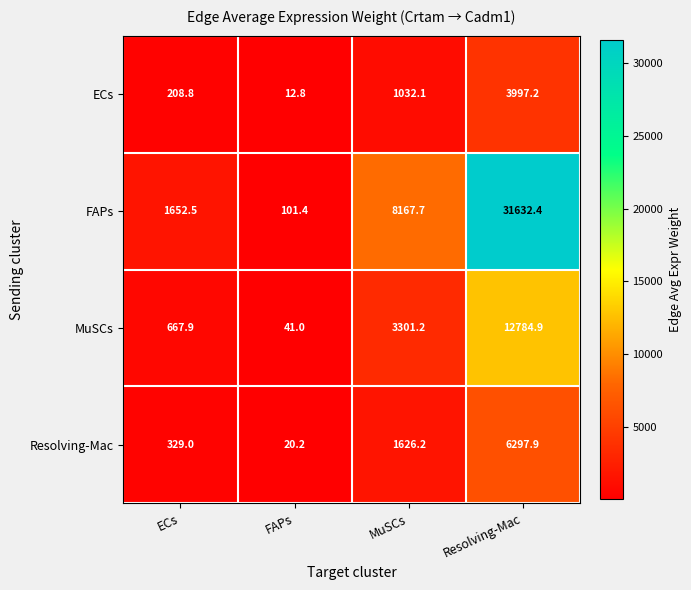

Which series has the largest total across all categories?

FAPs